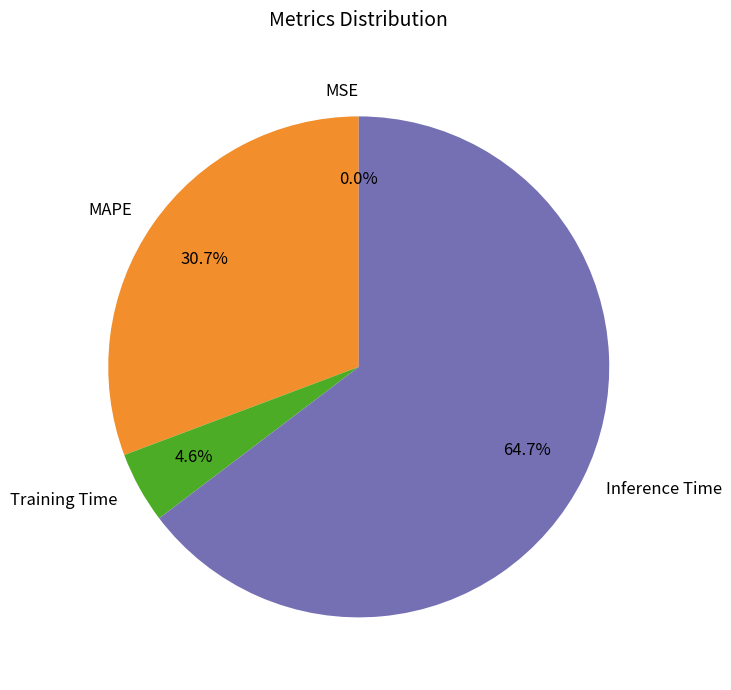

Combined, what portion of the pie is Training Time and Inference Time?

69.3%